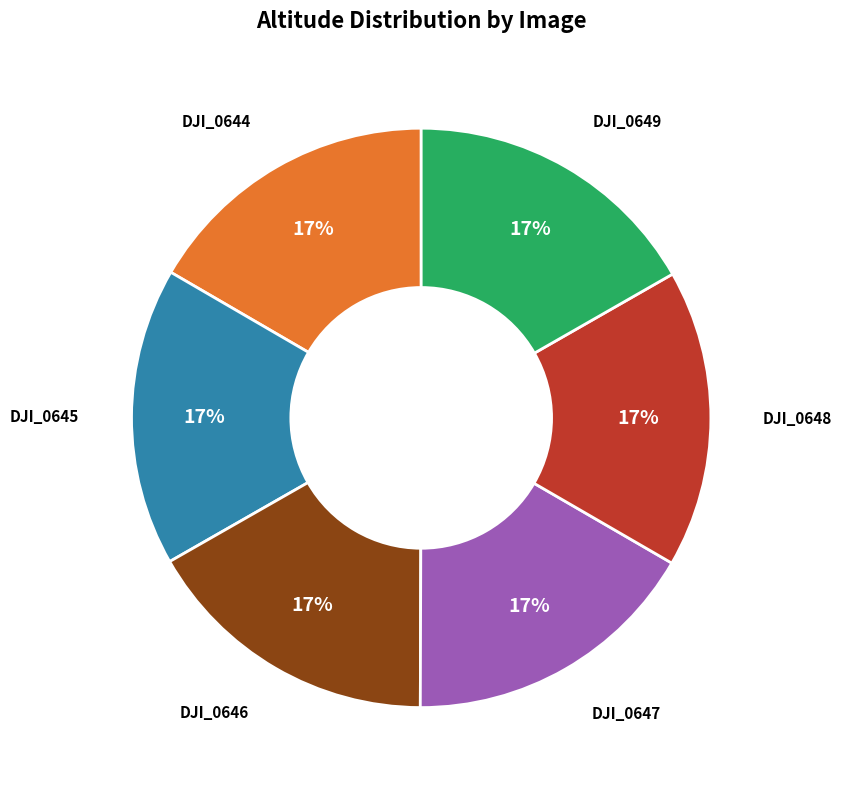

To the nearest percent, what is the average slice percentage?

17%